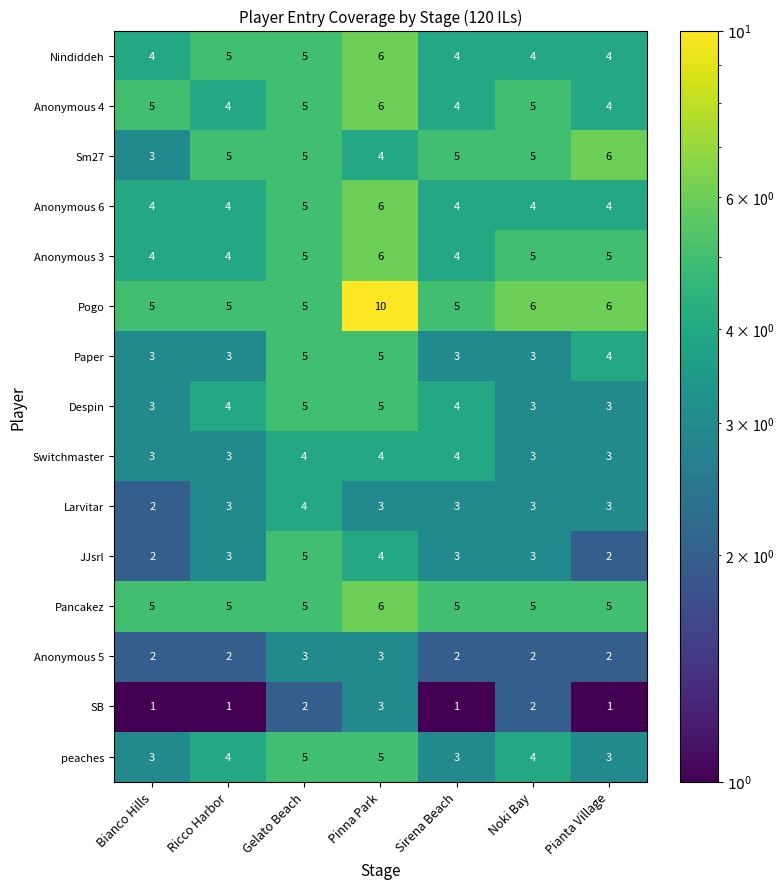

What is the lowest value of the Nindiddeh series?

4